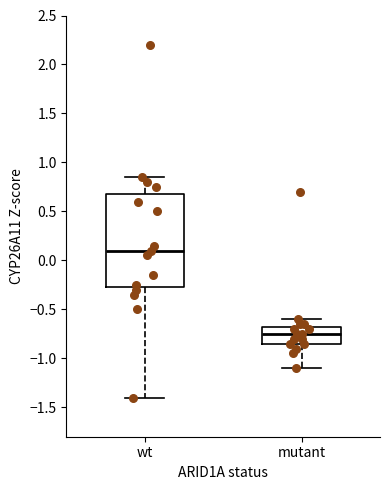

Where does the upper whisker of the box for wt end on the y-axis? The values are not printed on the chart, so give them approximately, as read against the axis.

0.85